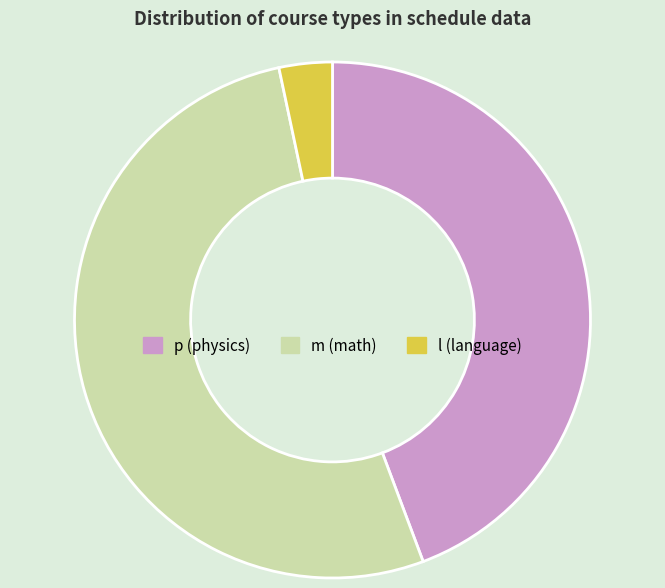

Combined, do p and m account for over 50%?

Yes